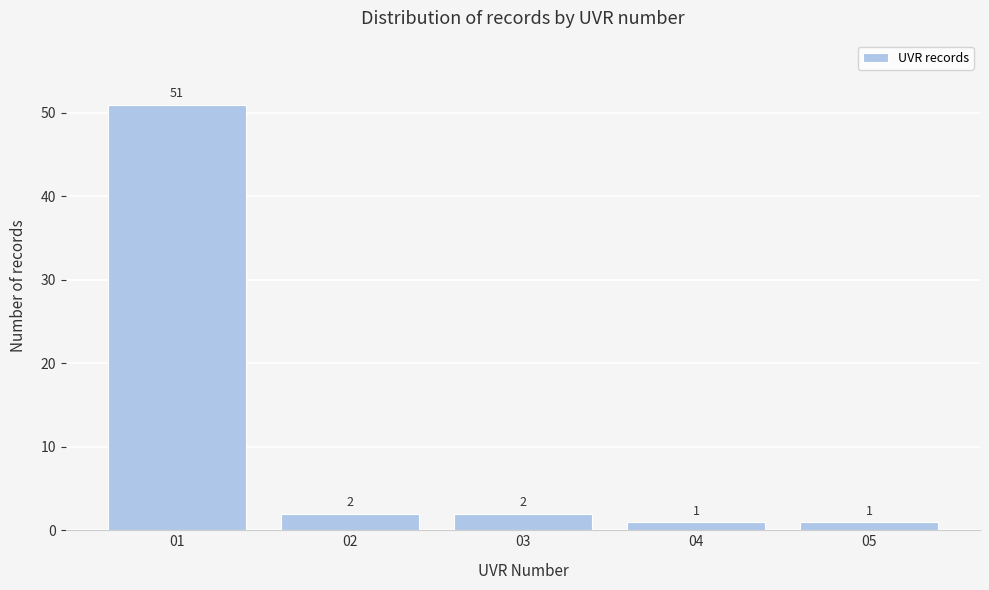

Reading left to right, list all the values displayed in this chart.

51	2	2	1	1